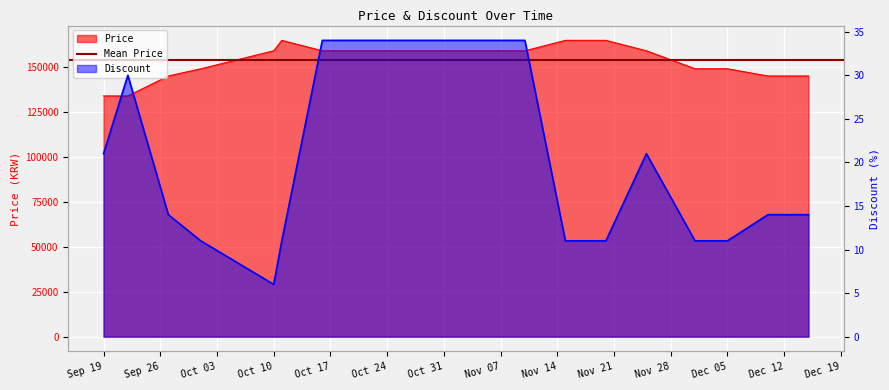

How many data points in Price are above 159000?

3